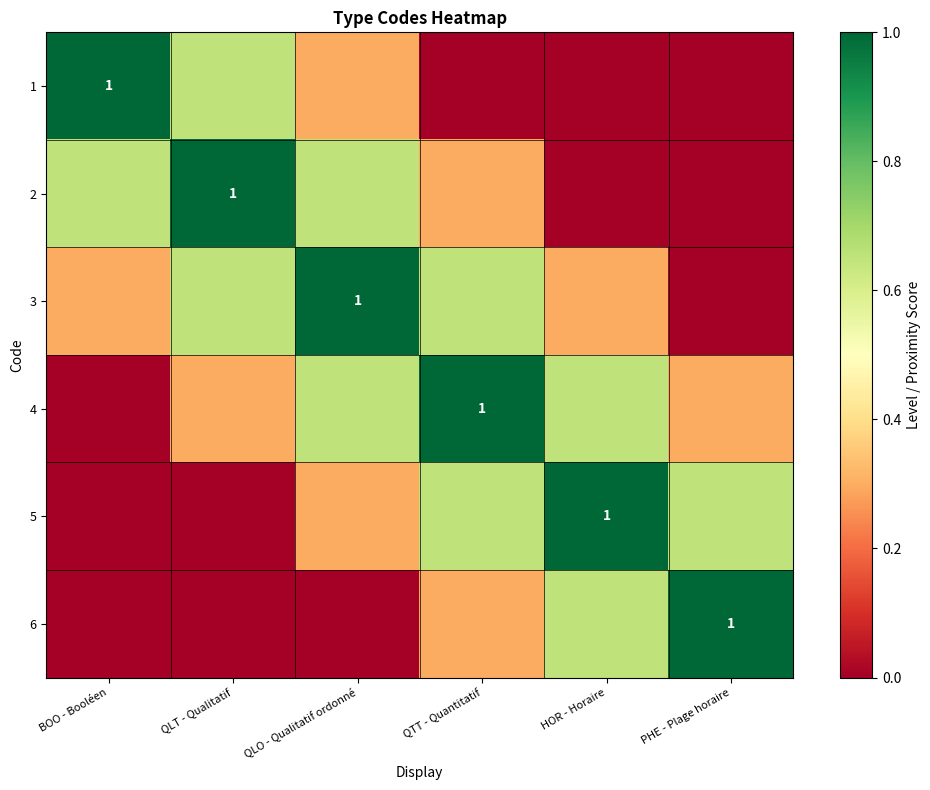

At how many categories does at least one series exceed 0?

6